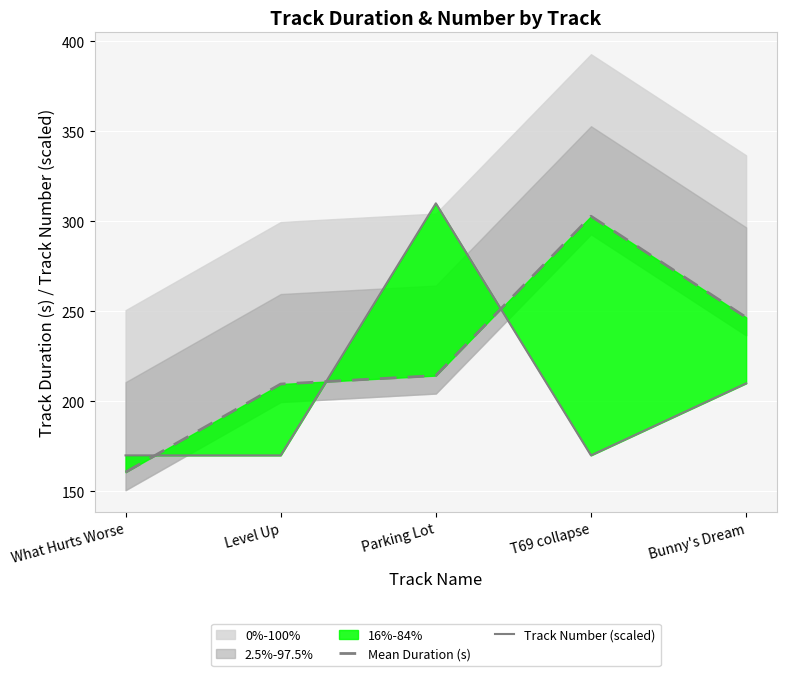

Which category has the highest value across all series?

Parking Lot